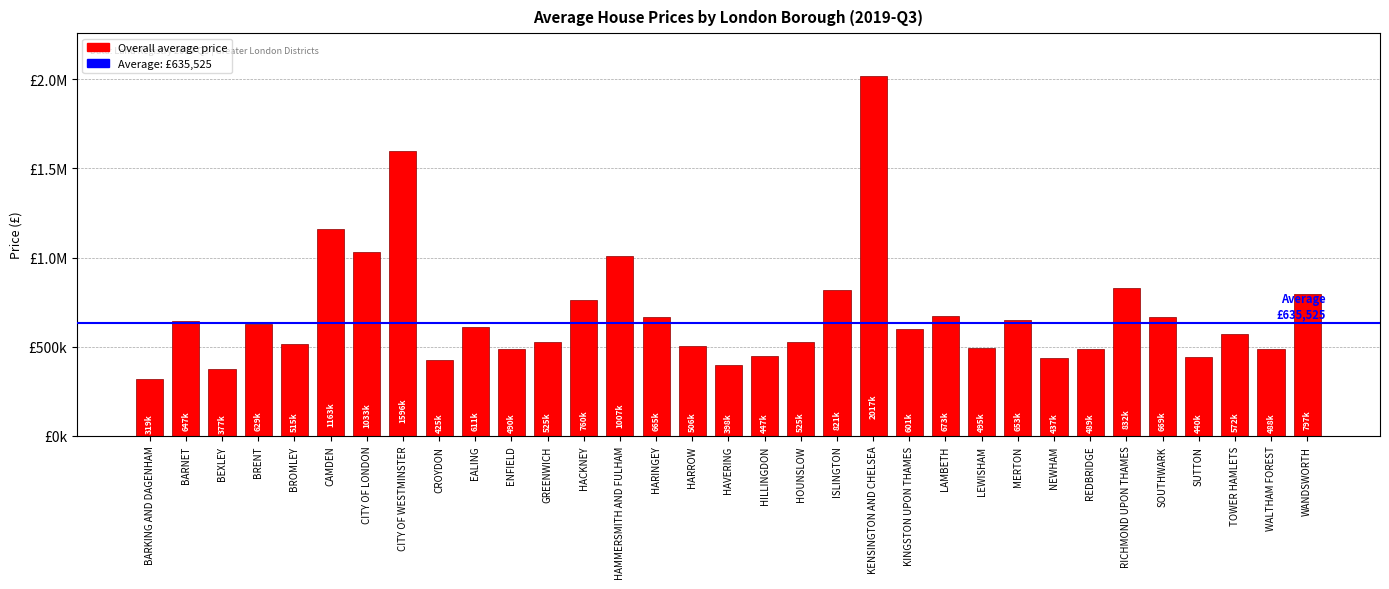

What is the value of the 17th bar from the left?

397906